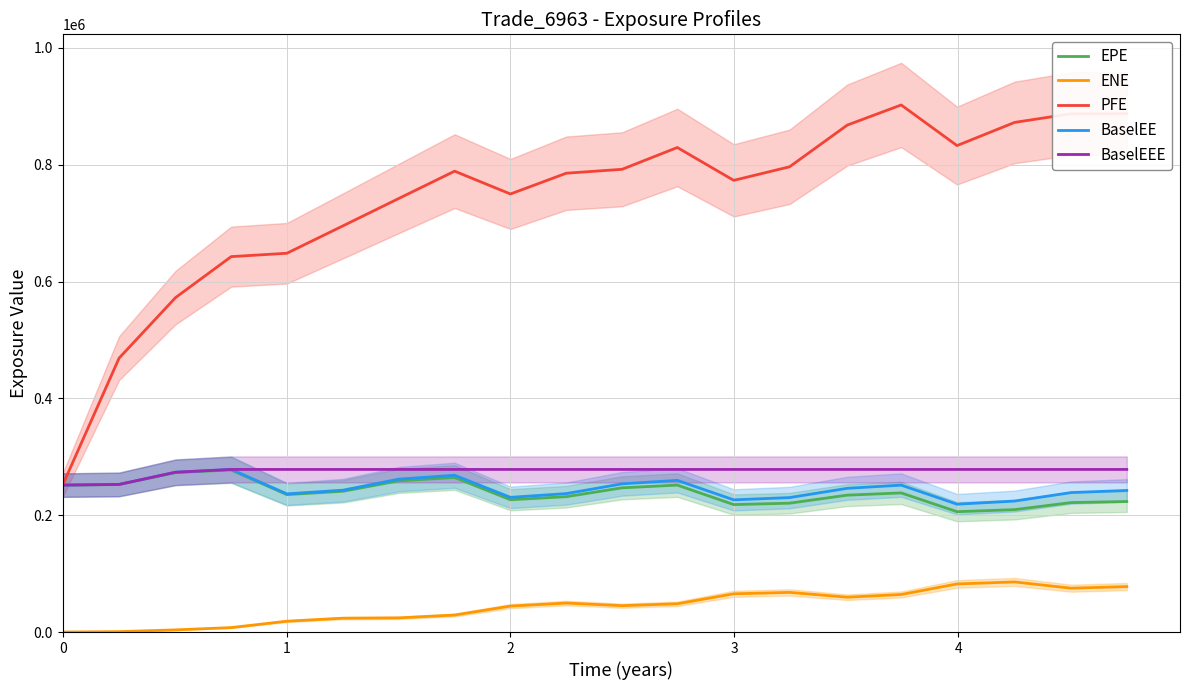

How many data points in BaselEE are less than 246001?

10